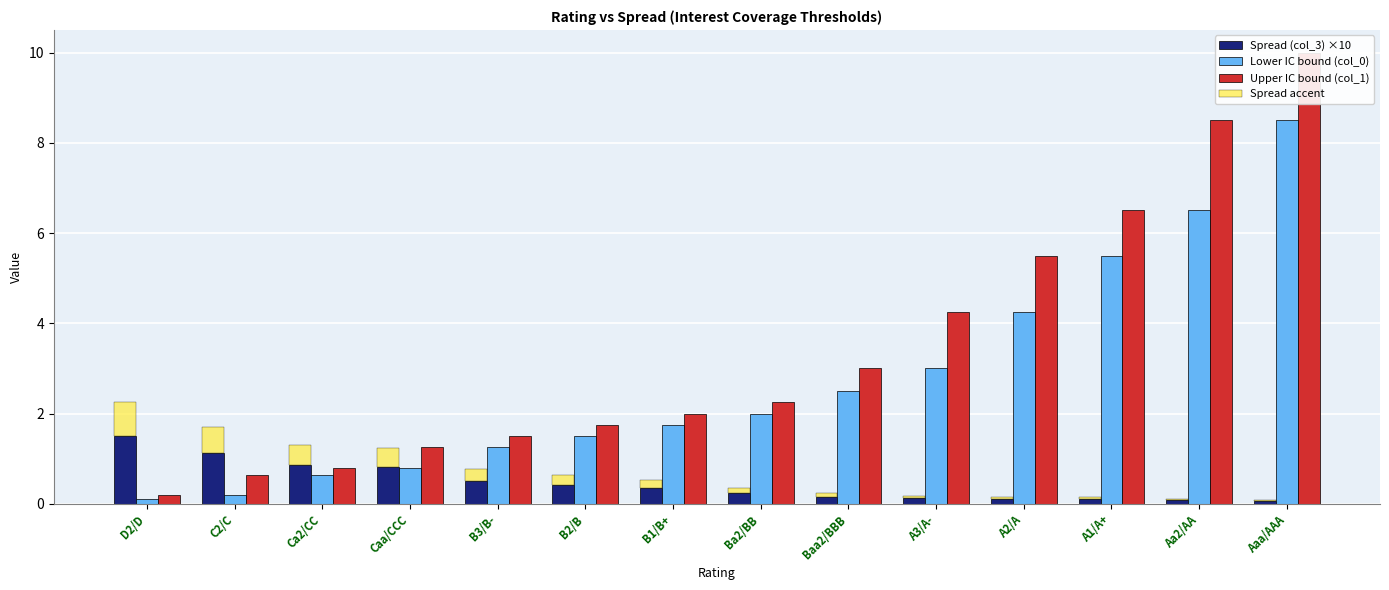

Is the value of Spread (col_3) ×10 at Aaa/AAA greater than the value of Spread accent at Aaa/AAA?

Yes